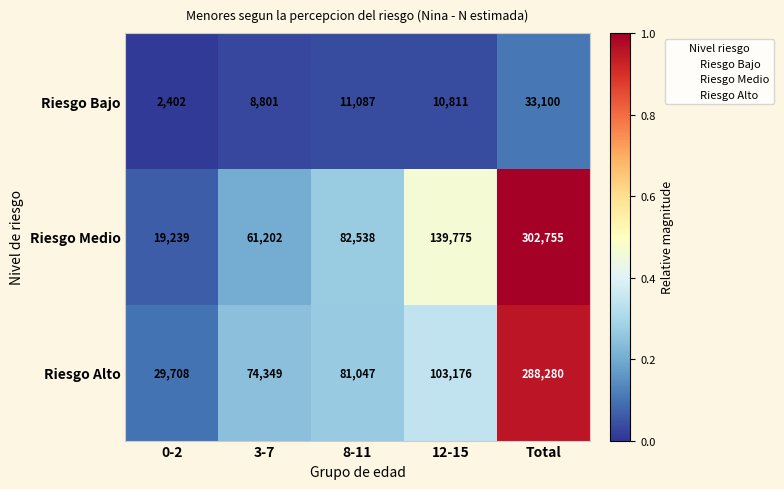

Between 0-2 and Total, which series saw the biggest shift?

Riesgo Medio